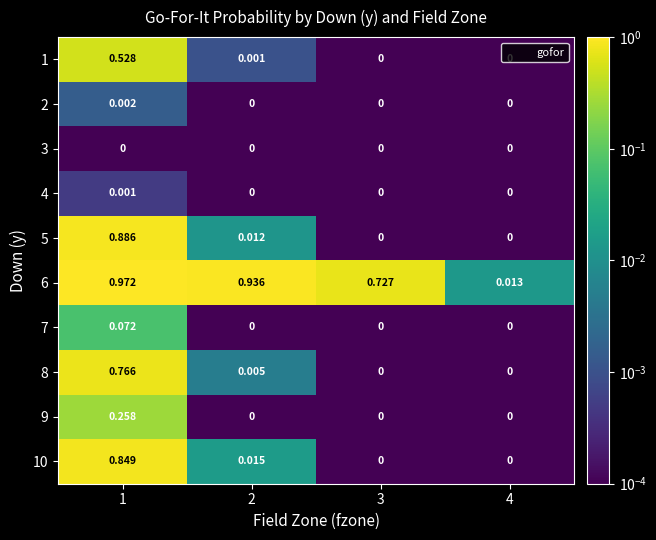

At how many categories does at least one series exceed 0?

4